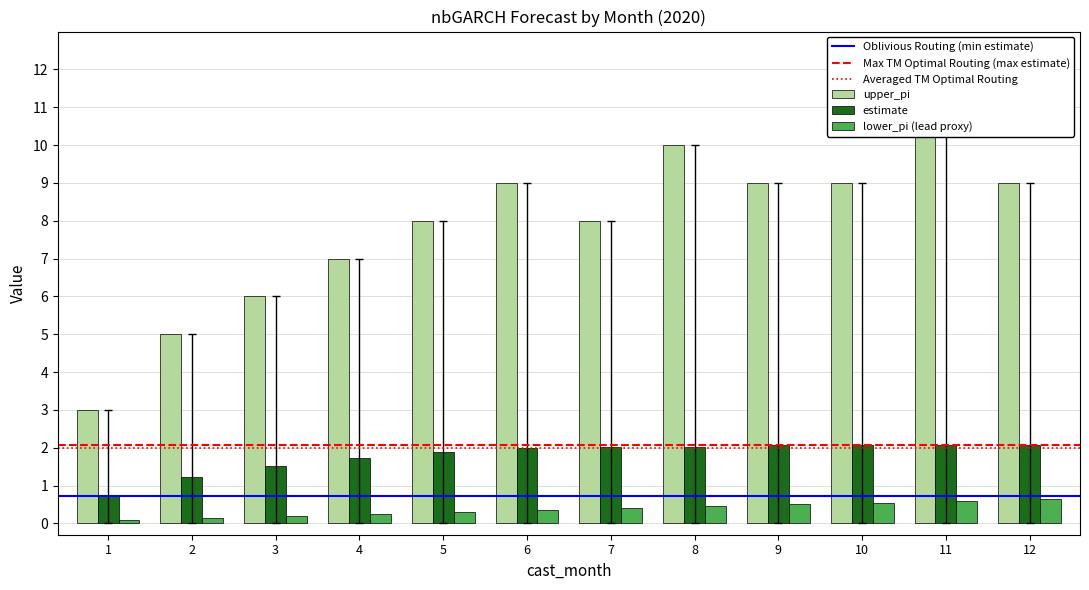

How many groups of bars are there?

12